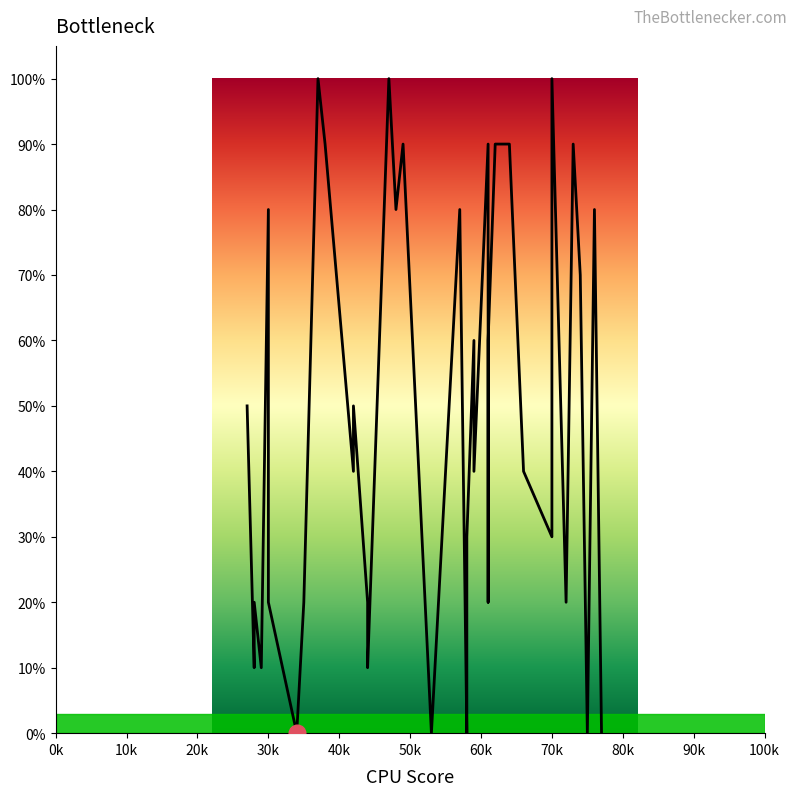

Rank the categories by value from highest to lowest.

37, 70, 47, 62, 38, 73, 49, 61, 64, 76, 30, 48, 57, 74, 74, 59, 61, 42, 27, 42, 59, 66, 61, 70, 58, 61, 28, 72, 30, 44, 35, 28, 29, 29, 44, 75, 58, 53, 77, 34